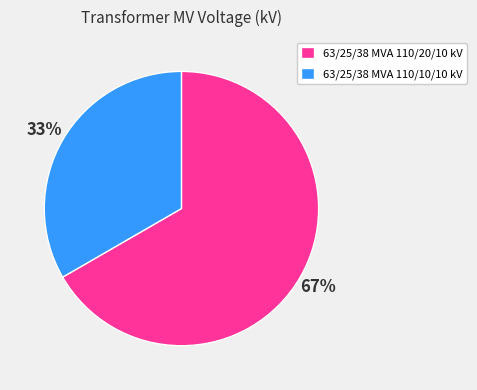

To the nearest percent, what percentage of the pie is 63/25/38 MVA 110/20/10 kV?

67%